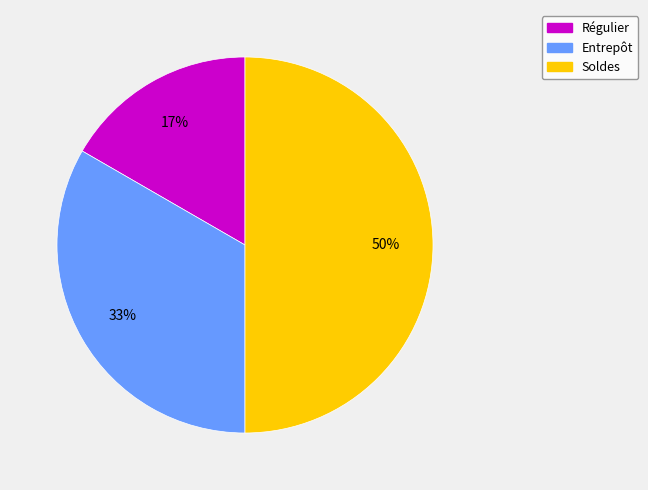

Does Régulier account for over 50% of the chart?

No